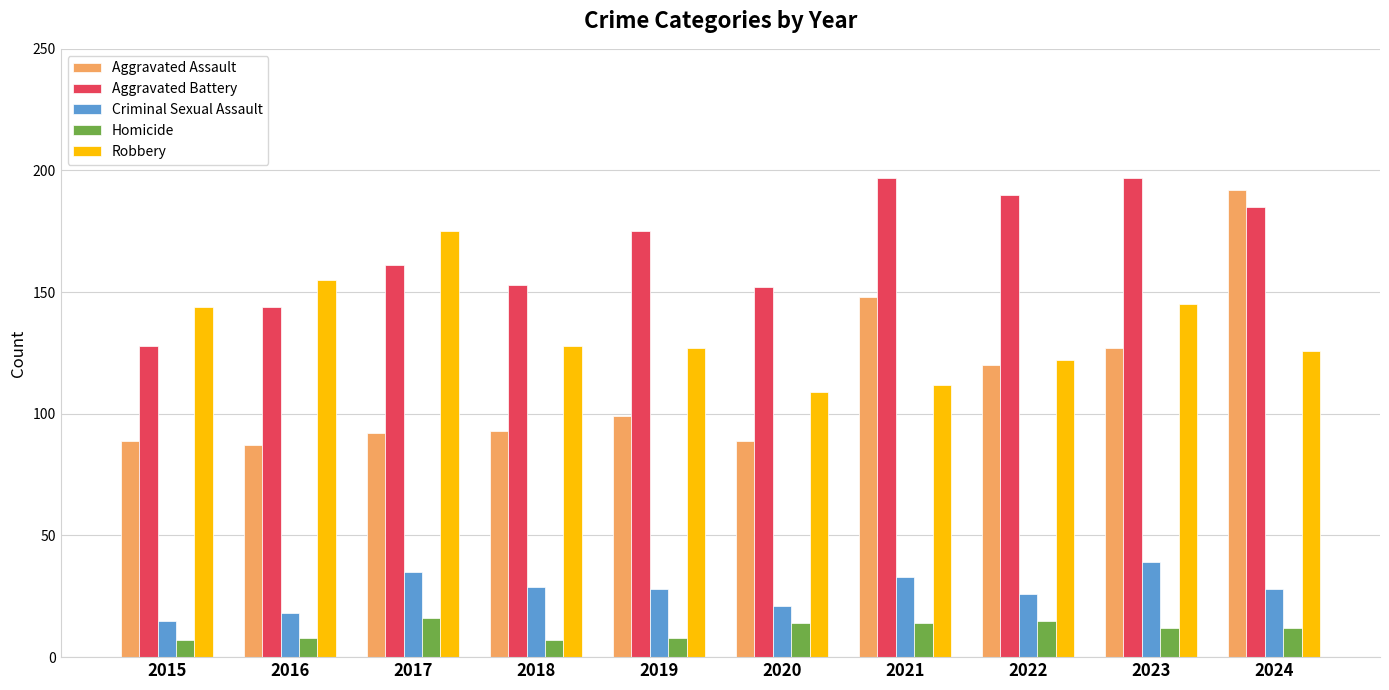

What is the total value across all series at 2022?

473